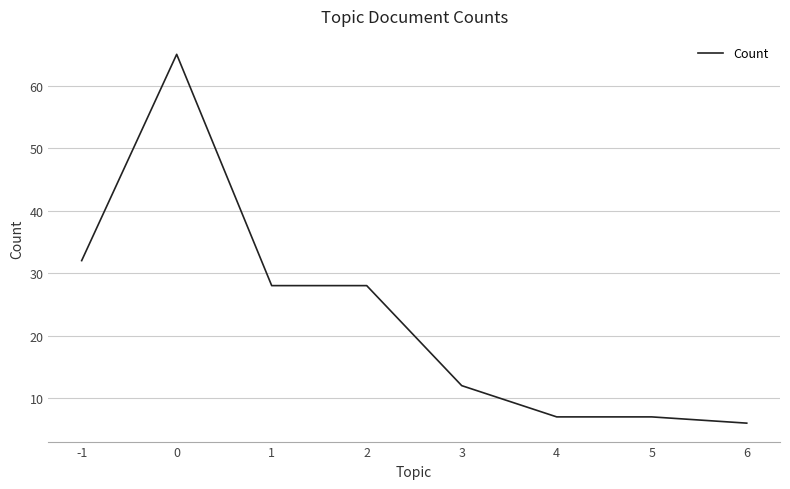

Where does the data first go above 28?

-1